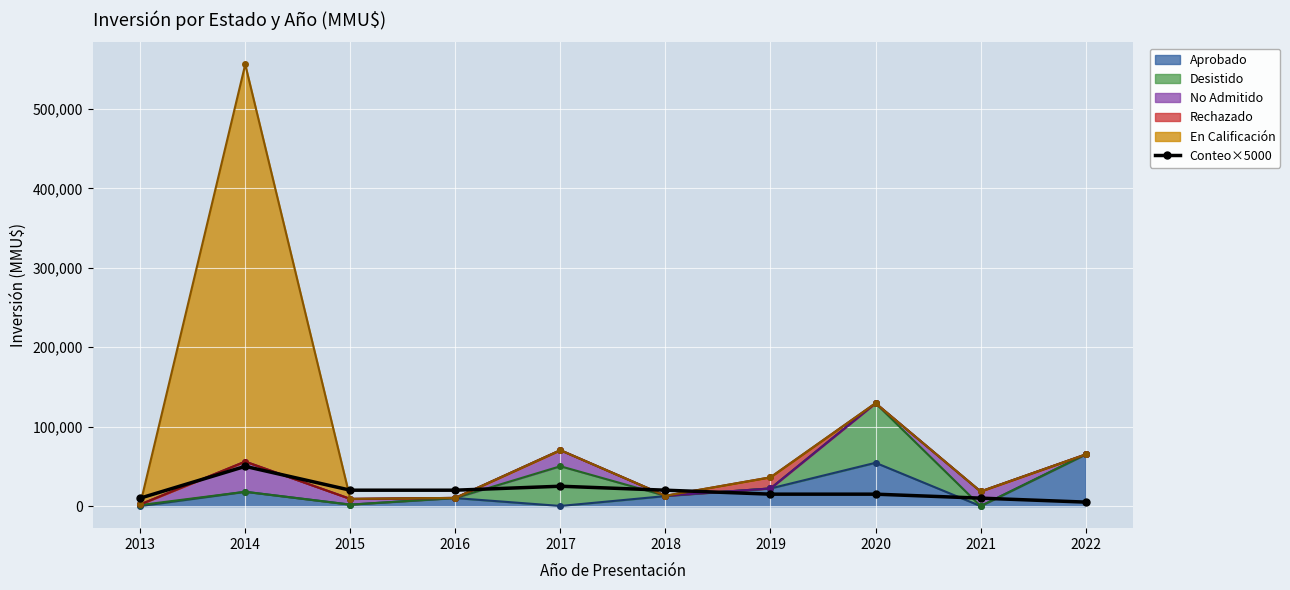

Reading left to right, extract all data points from this chart.

2013=10000	2014=50000	2015=20000	2016=20000	2017=25000	2018=20000	2019=15000	2020=15000	2021=10000	2022=5000